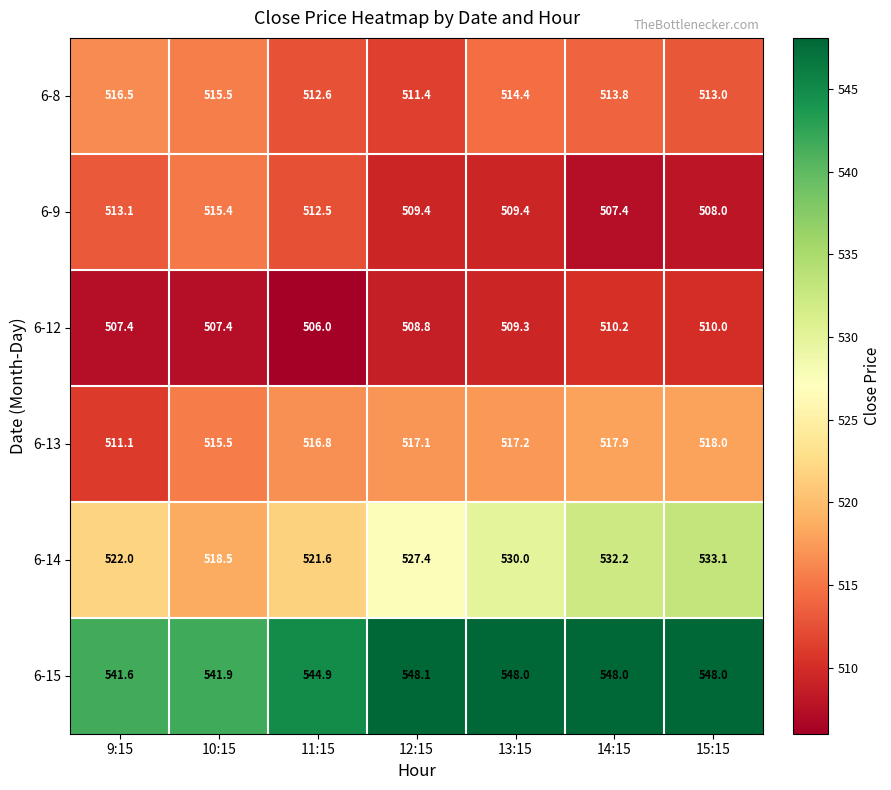

What is the difference between the second highest and minimum values in the 6-12 series?

4.0